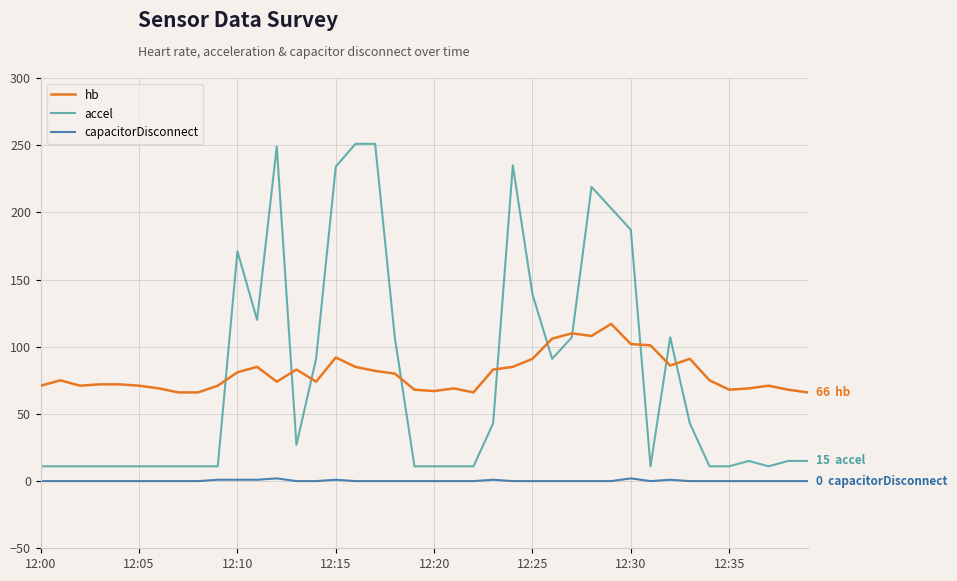

Which series has the widest spread of values?

accel